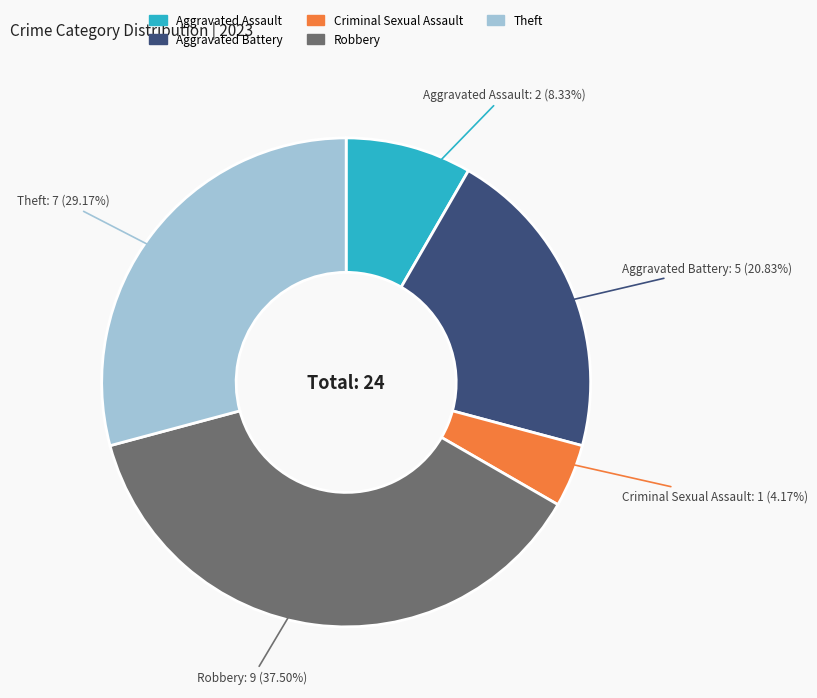

How many segments does this pie chart have?

5